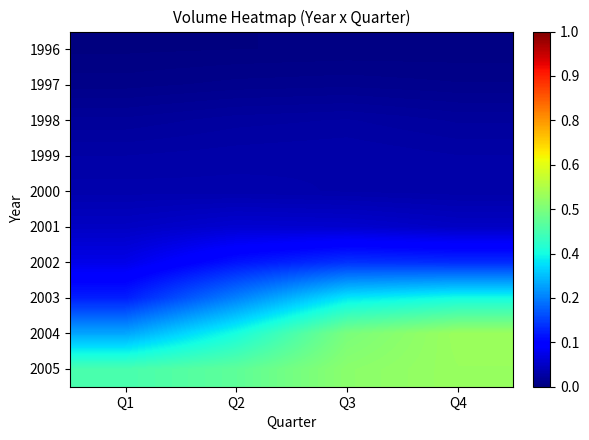

Reading left to right, extract all data points from this chart.

1996: Q1=0.0	Q2=0.0	Q3=0.0	Q4=0.0
1997: Q1=0.0	Q2=0.0	Q3=0.0	Q4=0.0
1998: Q1=0.0	Q2=0.0	Q3=0.0	Q4=0.0
1999: Q1=0.0	Q2=0.0	Q3=0.0	Q4=0.0
2000: Q1=0.0	Q2=0.0	Q3=0.0	Q4=0.0
2001: Q1=0.1	Q2=0.1	Q3=0.1	Q4=0.1
2002: Q1=0.1	Q2=0.1	Q3=0.2	Q4=0.2
2003: Q1=0.2	Q2=0.3	Q3=0.4	Q4=0.4
2004: Q1=0.3	Q2=0.4	Q3=0.5	Q4=0.5
2005: Q1=0.4	Q2=0.5	Q3=0.5	Q4=0.5